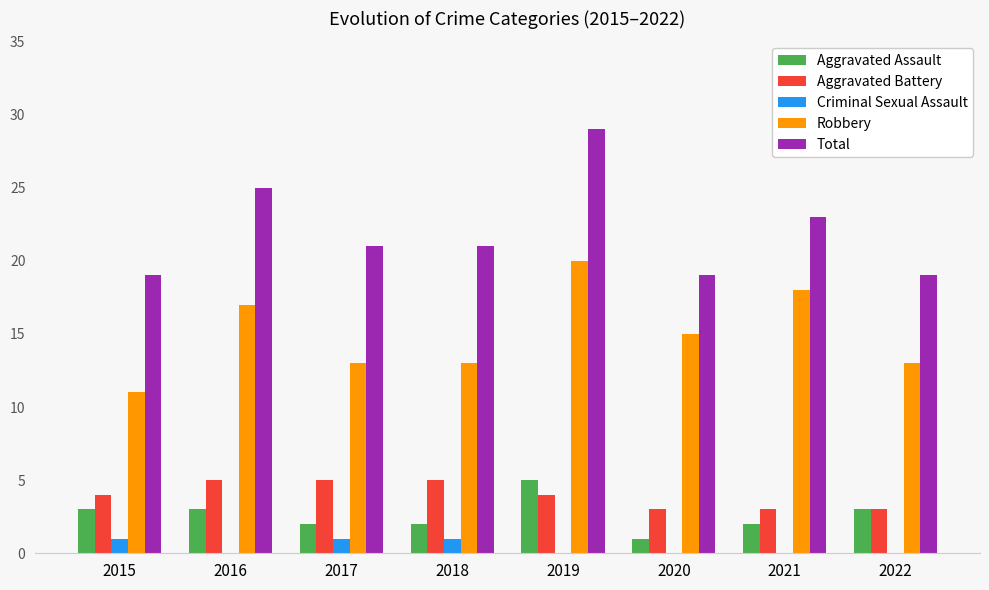

Which category has the highest value in the Robbery series?

2019